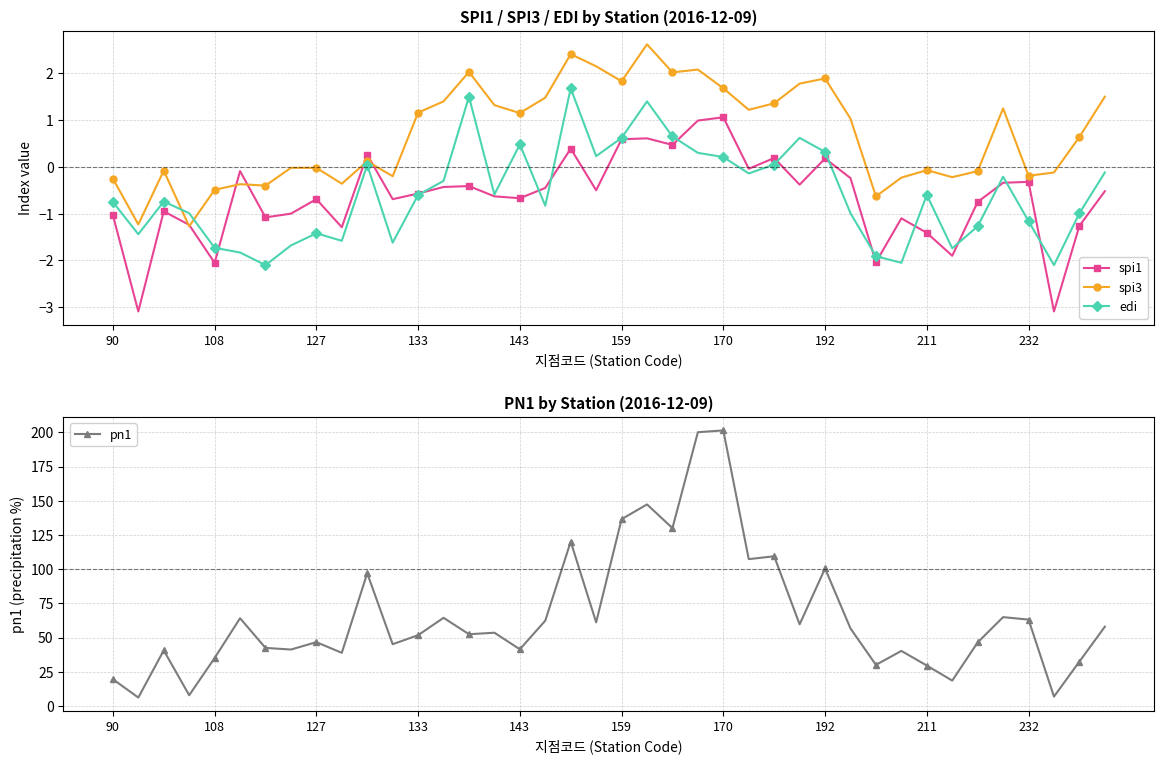

How many data points in spi3 are less than 1?

20